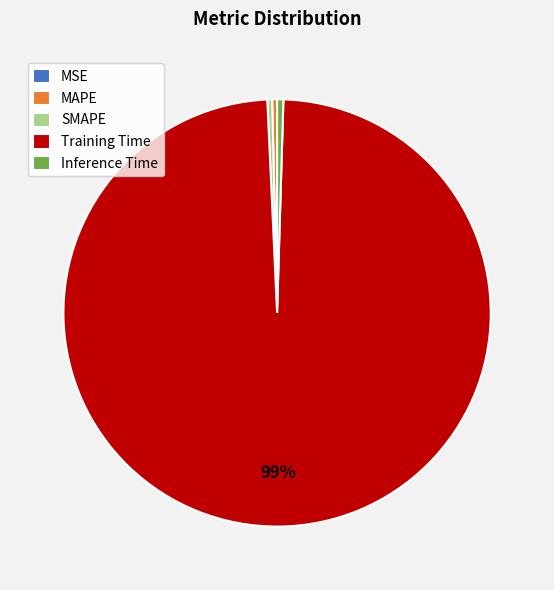

To the nearest percent, what is the average slice percentage?

20%